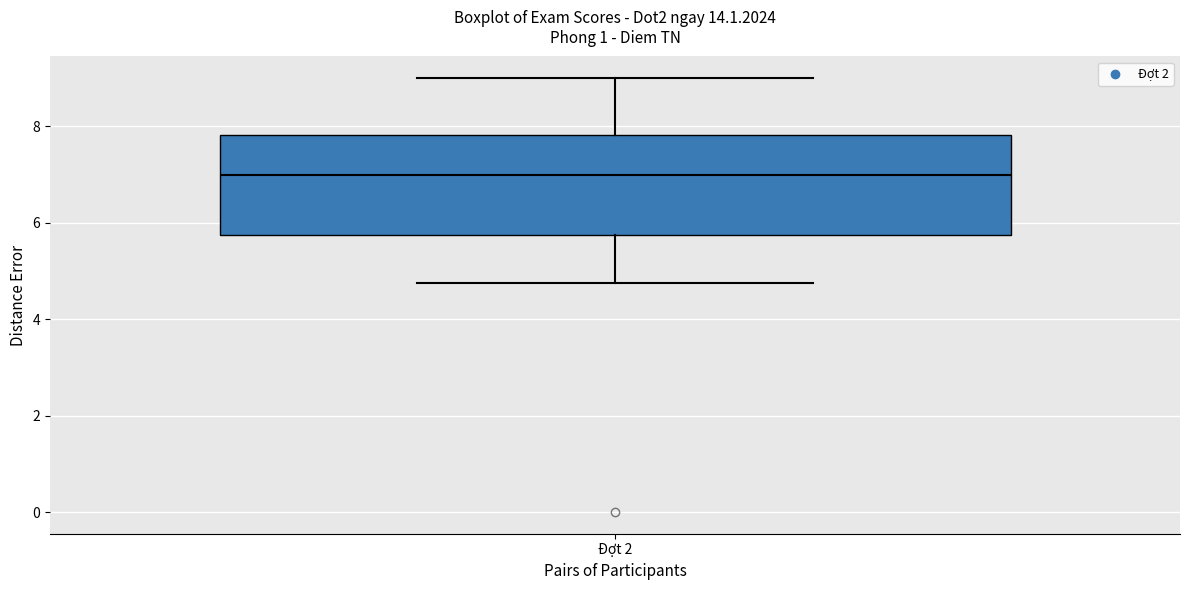

Where does the median line of the box for Đợt 2 sit on the y-axis? The values are not printed on the chart, so give them approximately, as read against the axis.

7.0